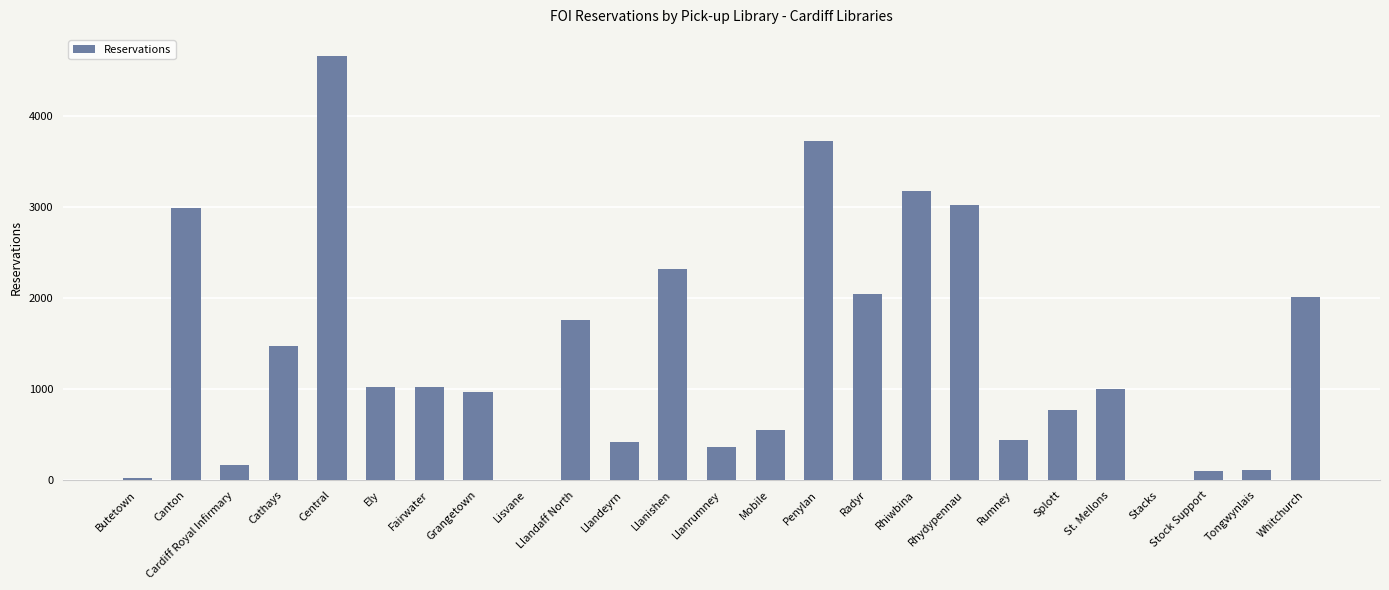

What is the greatest value displayed?

4654